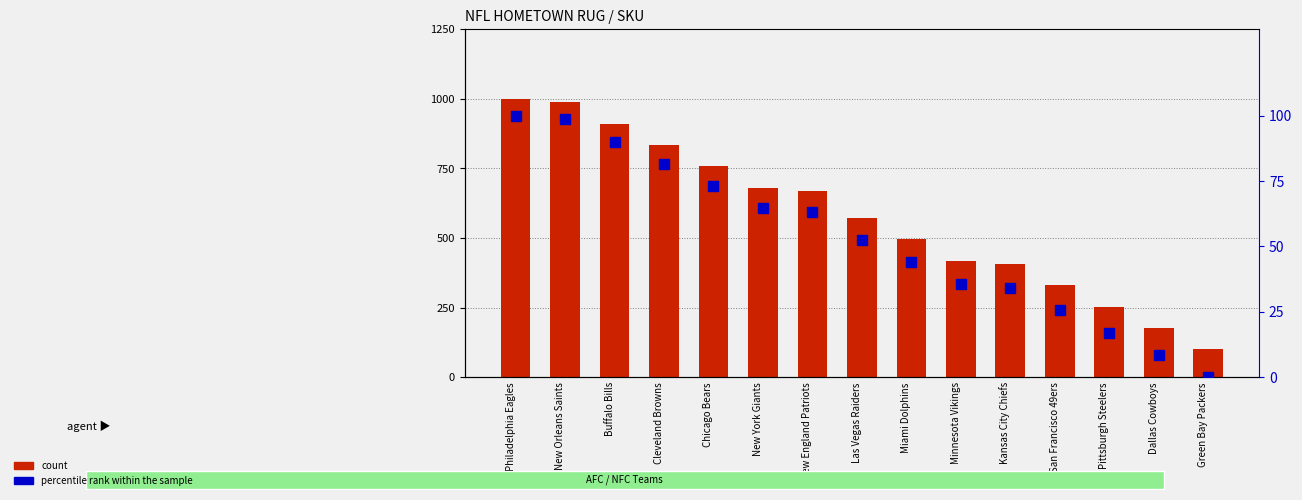

Which series changed the most between Miami Dolphins and San Francisco 49ers?

count